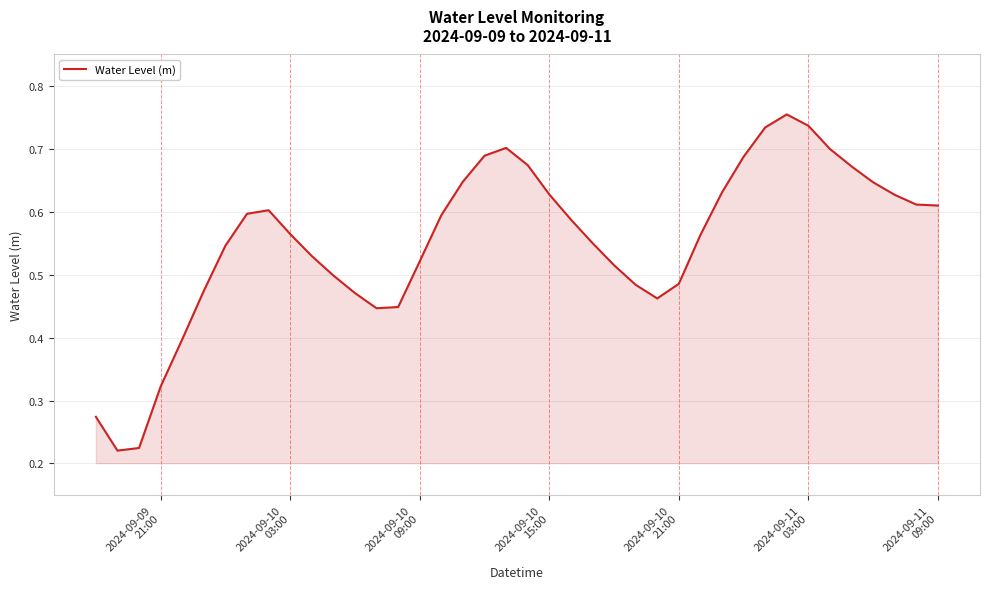

Is this an area chart (filled region under the line)?

Yes